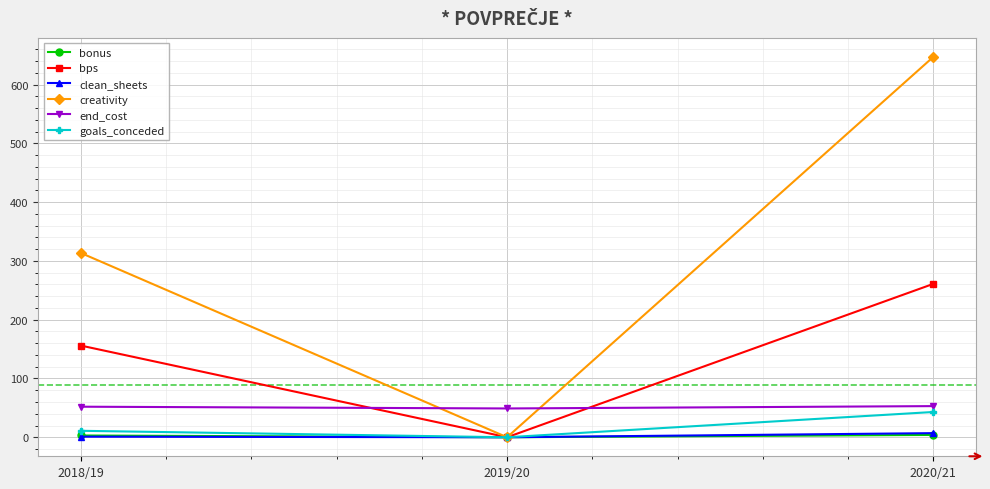

Is the value of bps at 2019/20 greater than the value of creativity at 2018/19?

No